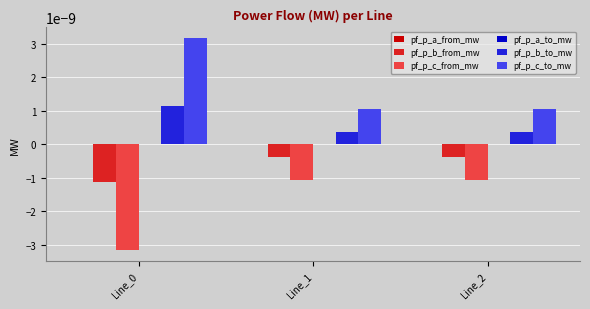

Which series has the largest total across all categories?

pf_p_c_to_mw